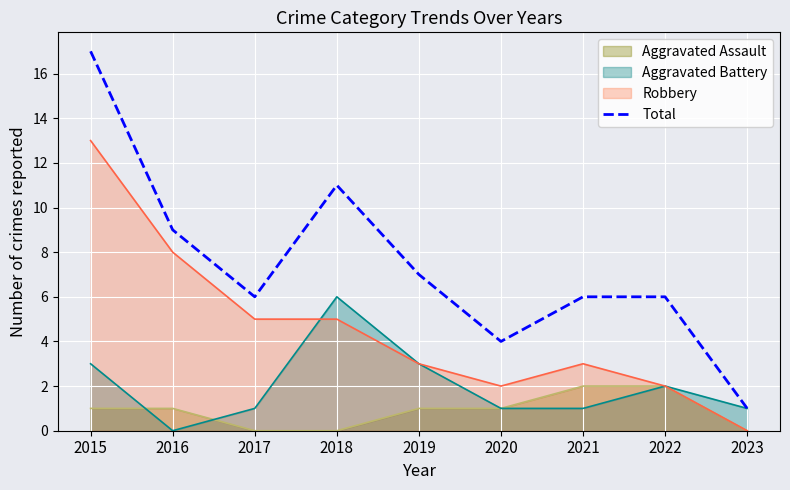

What is the approximate value at 2023?

1